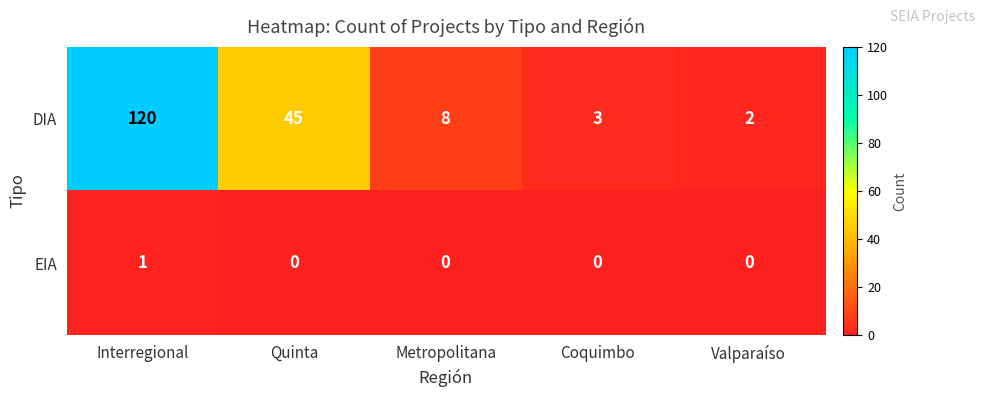

What is the greatest value displayed?

120